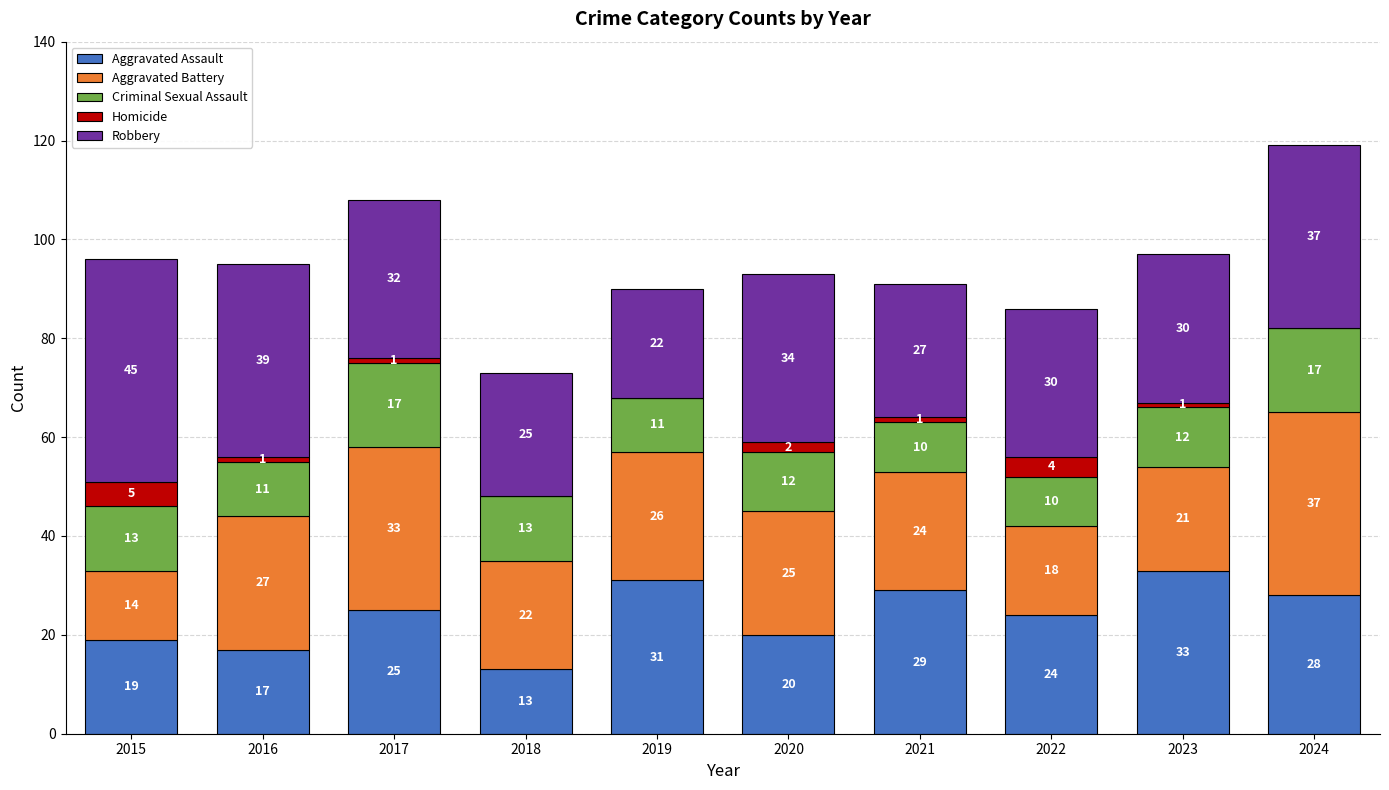

What are all the series names shown in the legend?

Aggravated Assault, Aggravated Battery, Criminal Sexual Assault, Homicide, Robbery